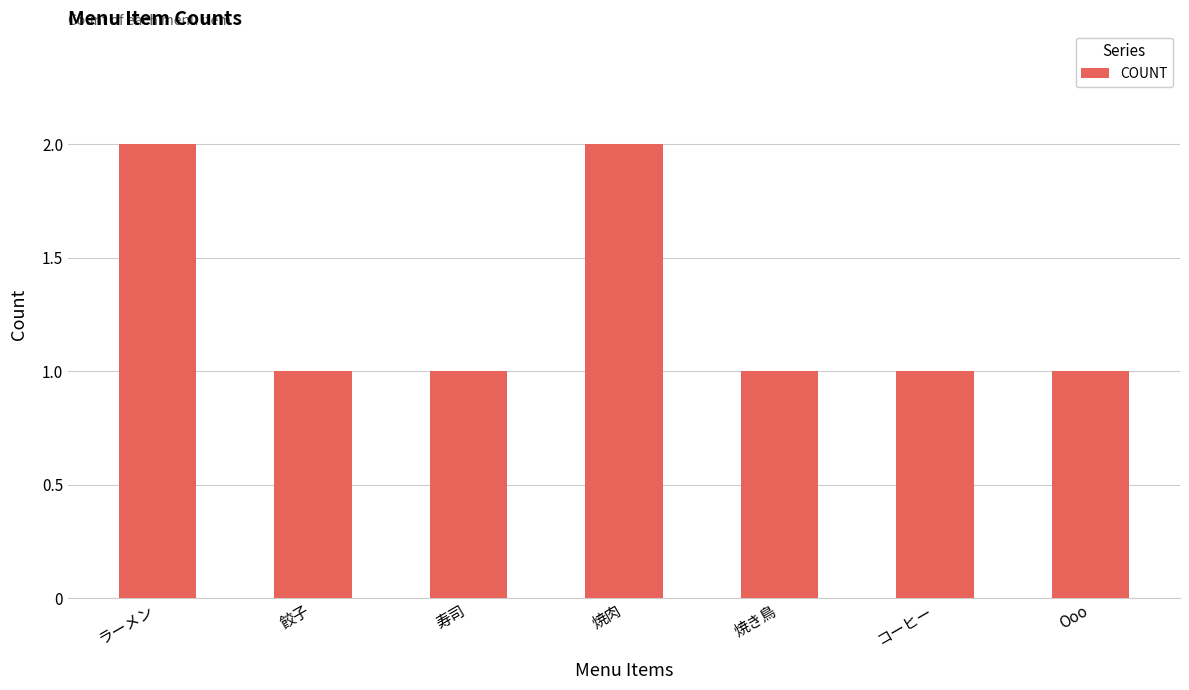

Reading left to right, list all the values displayed in this chart.

2	1	1	2	1	1	1